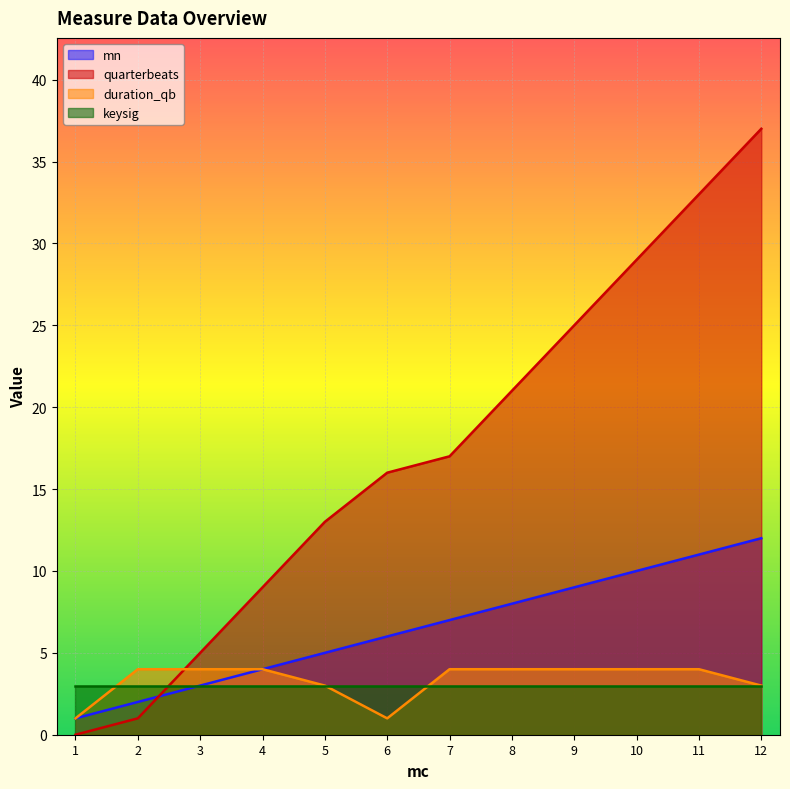

Between which two adjacent categories do mn and quarterbeats first intersect?

2 and 3